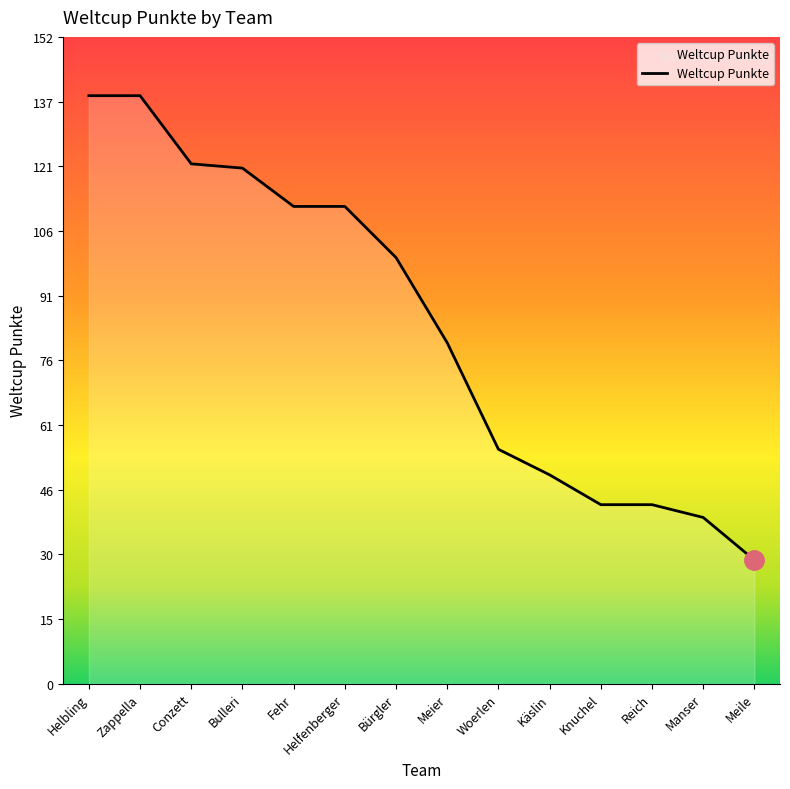

The chart shows a value of 167 at Bürgler. True or false?

False